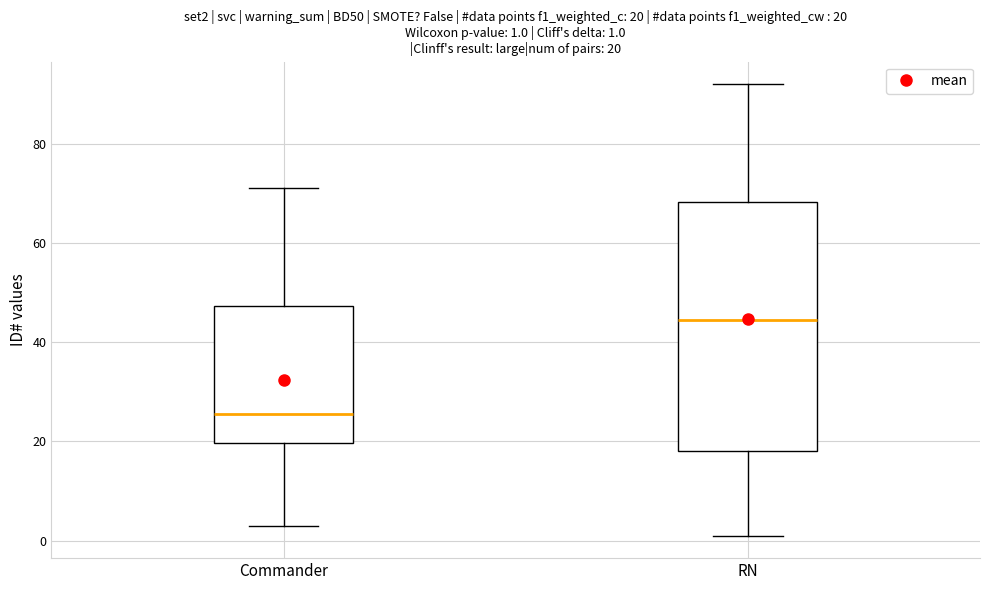

Which box has the lowest median line?

Commander